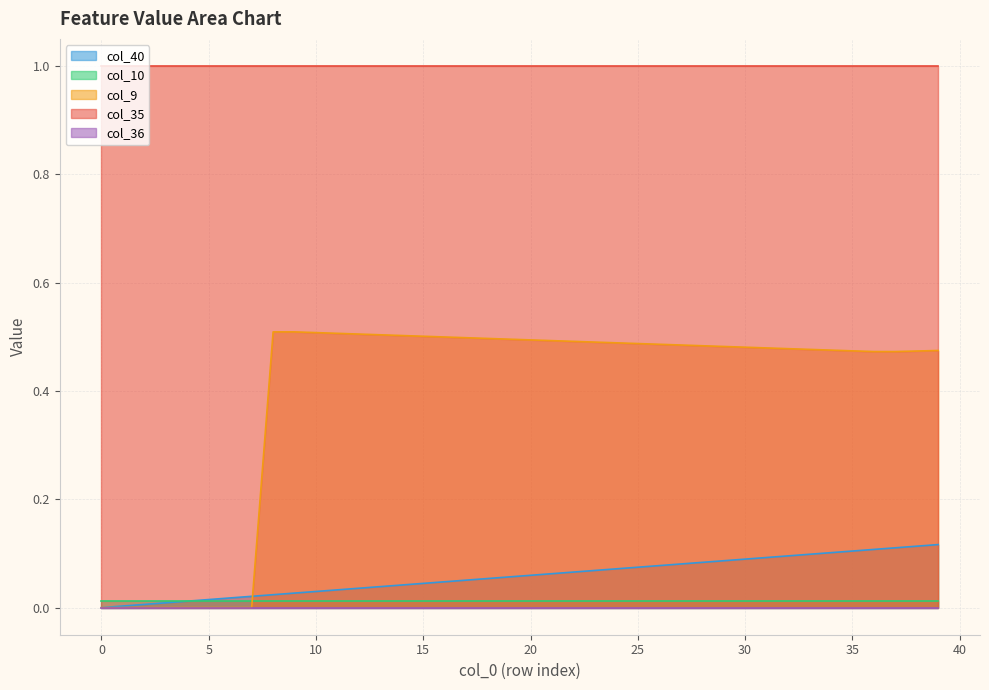

What is the total value across all series at 2?

1.0